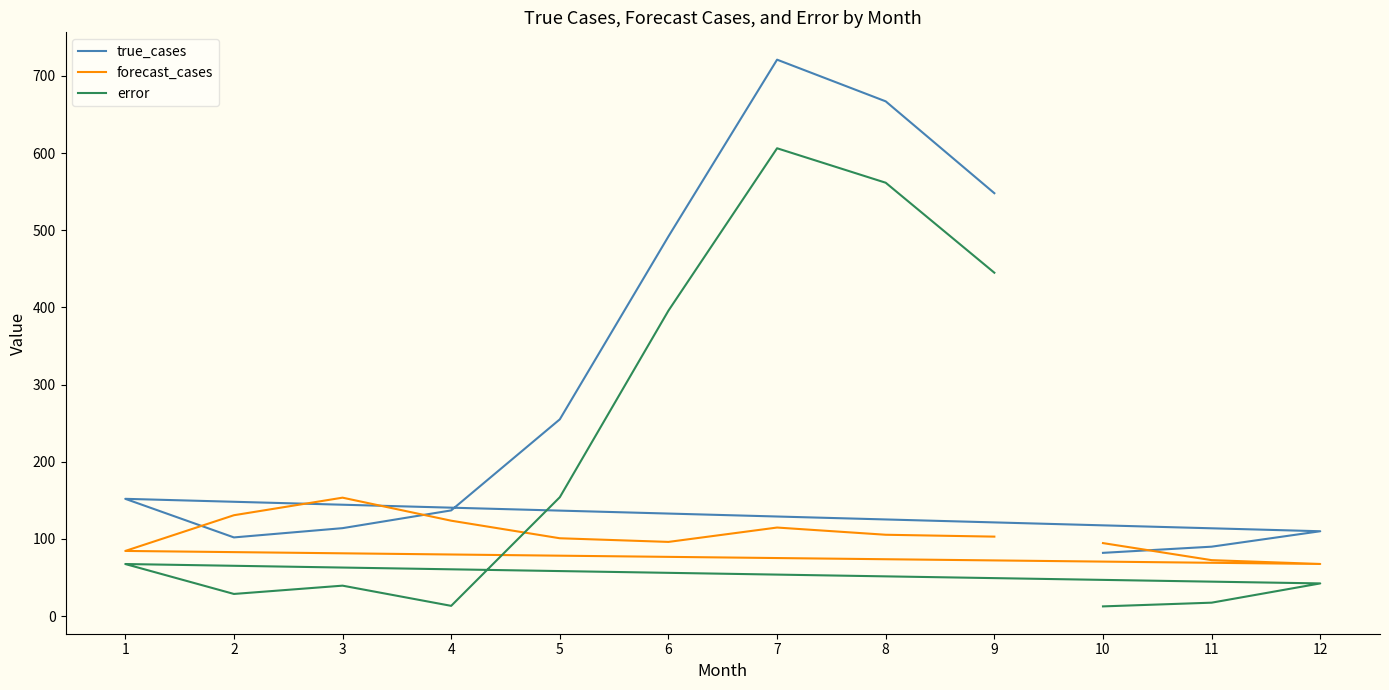

Rank the series by their maximum value, from lowest to highest.

forecast_cases, error, true_cases